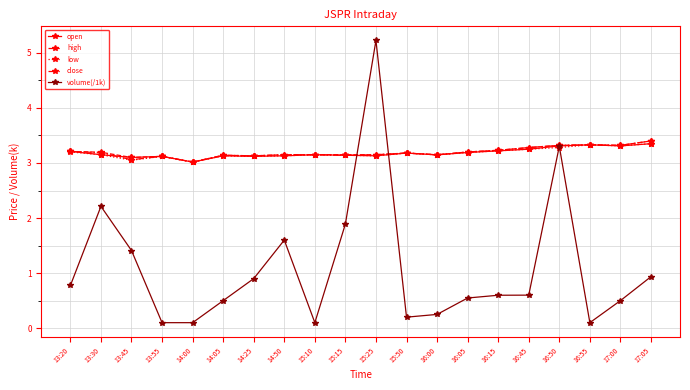

True or false: low has more than 1 points higher than both neighbors.

True